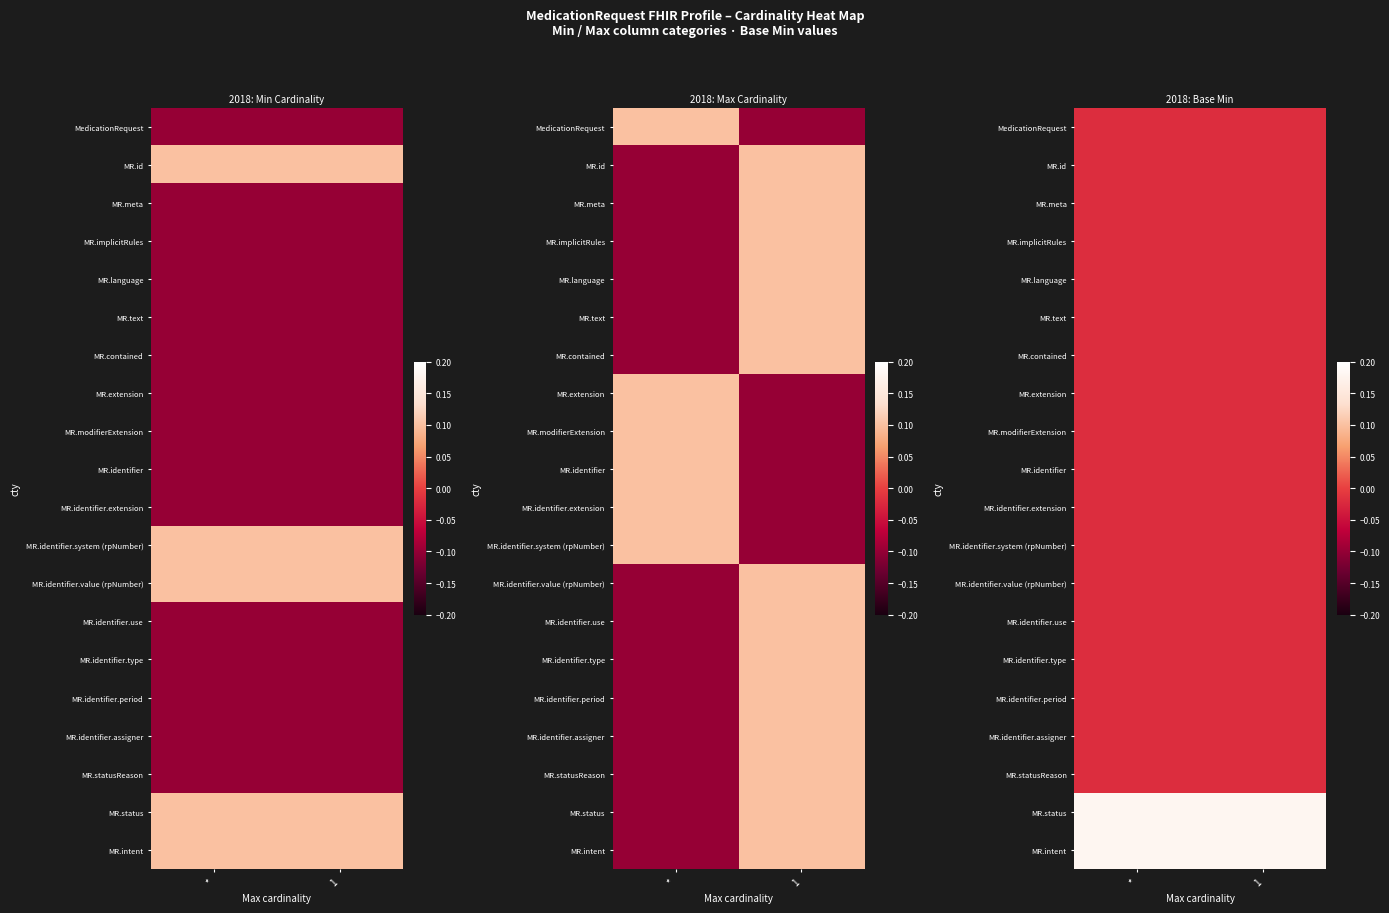

Which has a higher value, 1 or *?

1